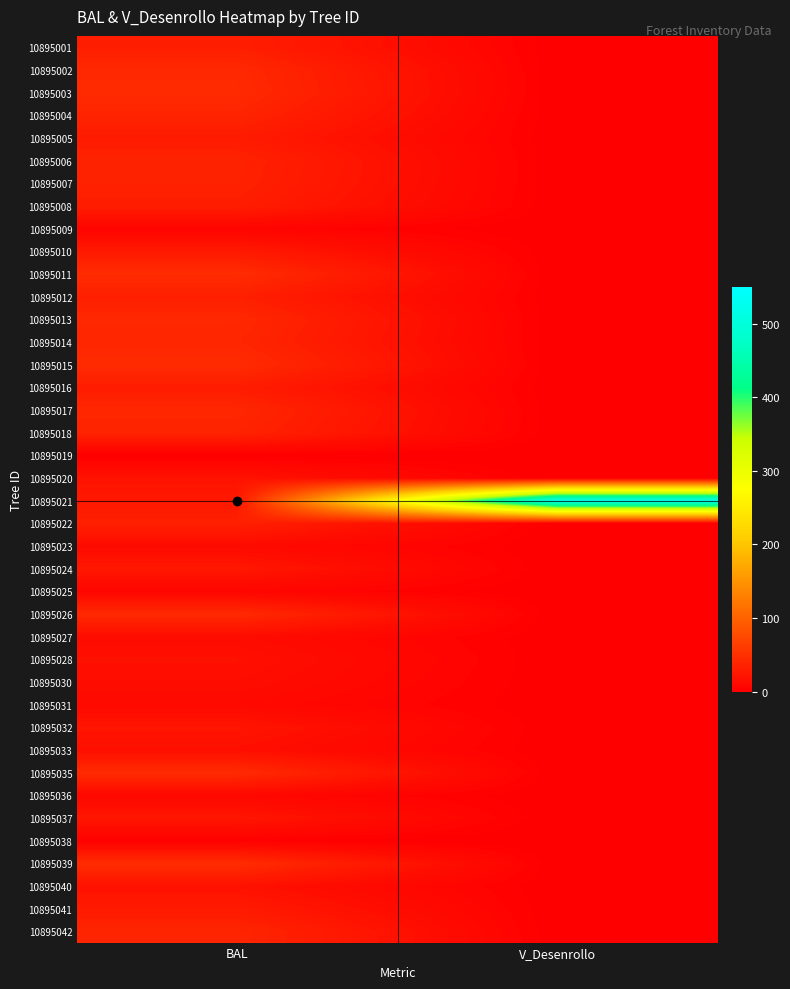

At which category does the chart reach its peak across all series?

V_Desenrollo